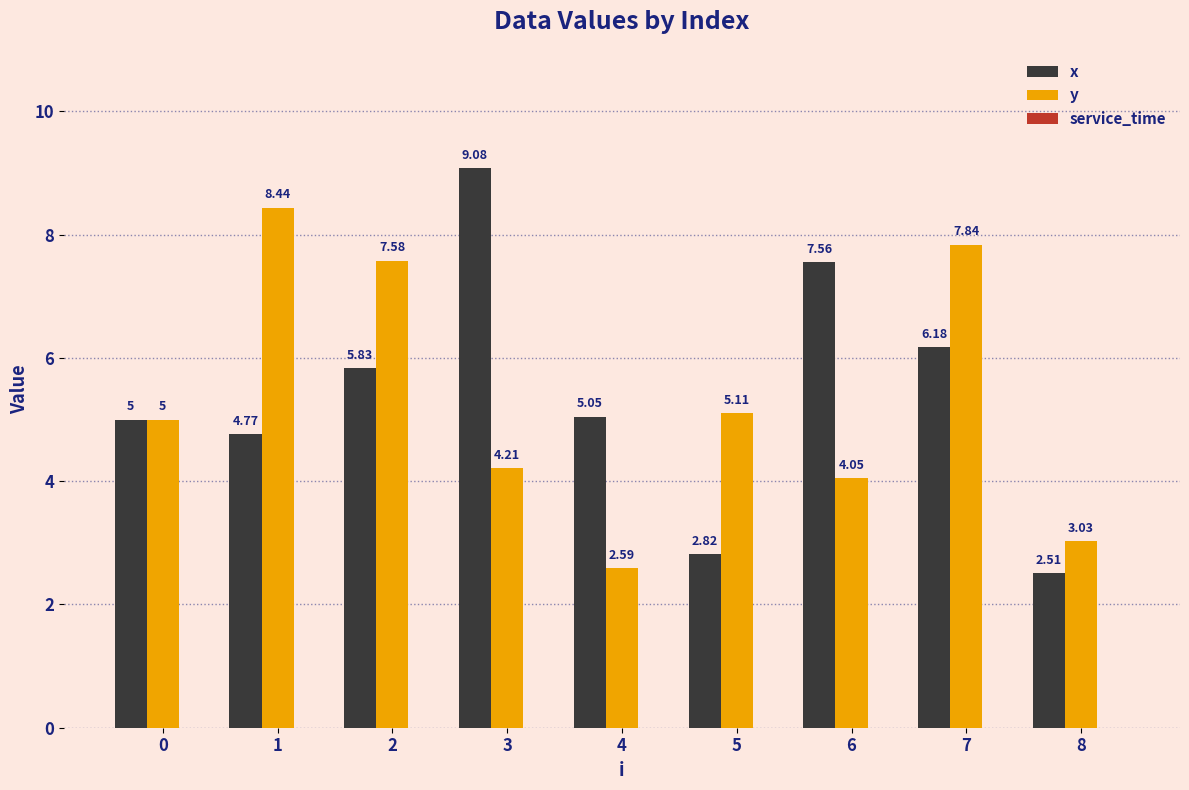

What is the difference between the y values at 5 and 4?

2.5